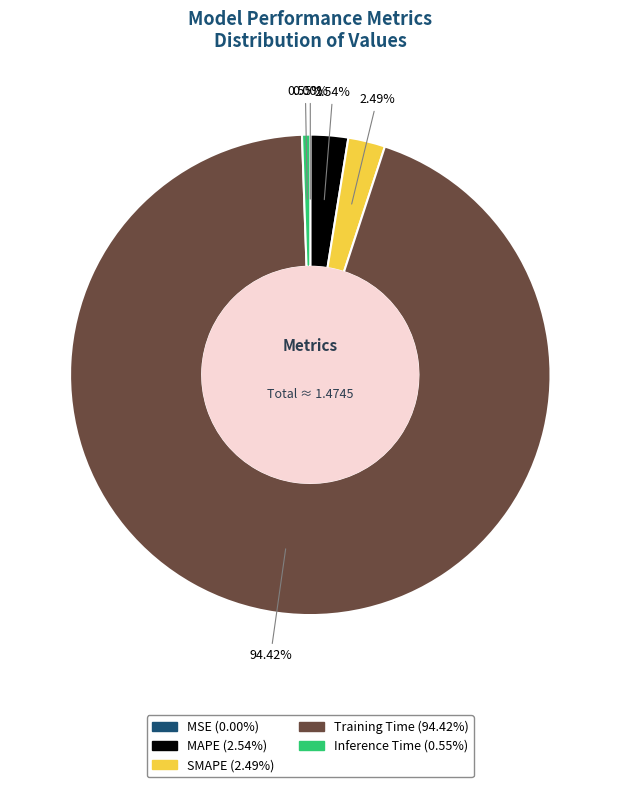

To the nearest percent, what portion does Training Time represent?

94%